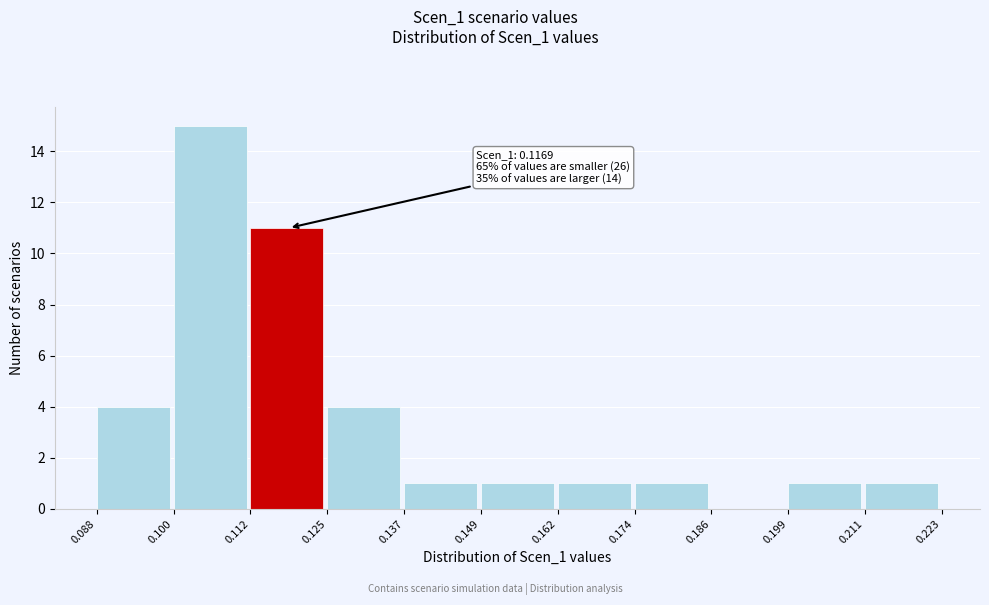

Which range on the x-axis has the tallest bar?

0.100 to 0.112